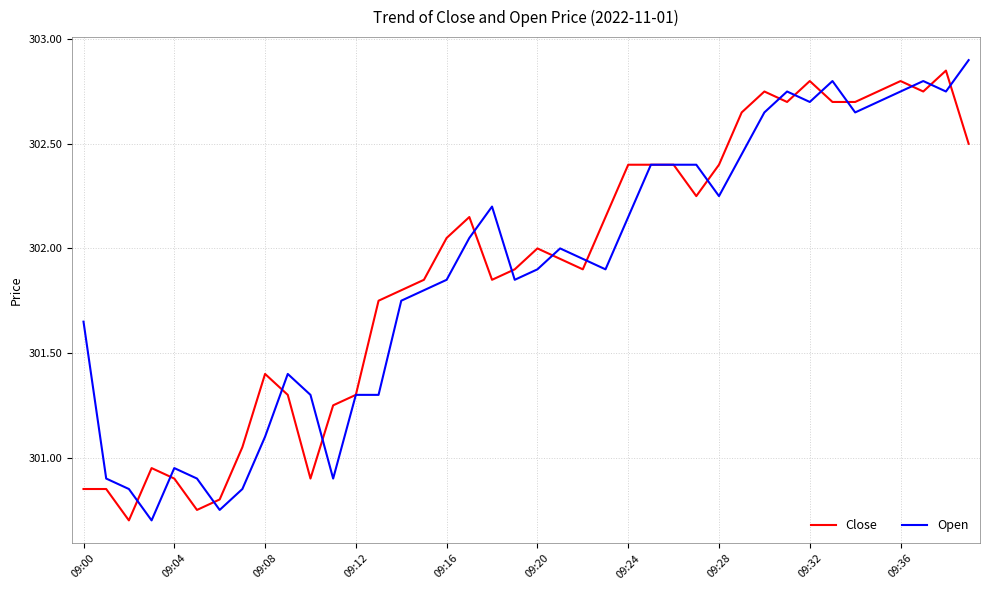

Which series has the widest spread of values?

Open